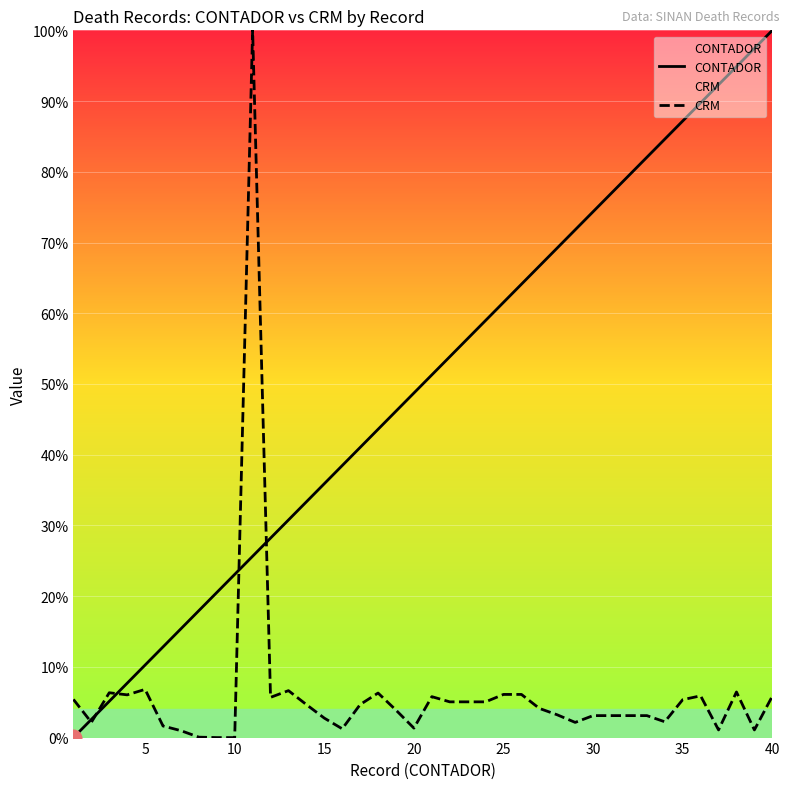

What is the average value of the CONTADOR series?

50.0